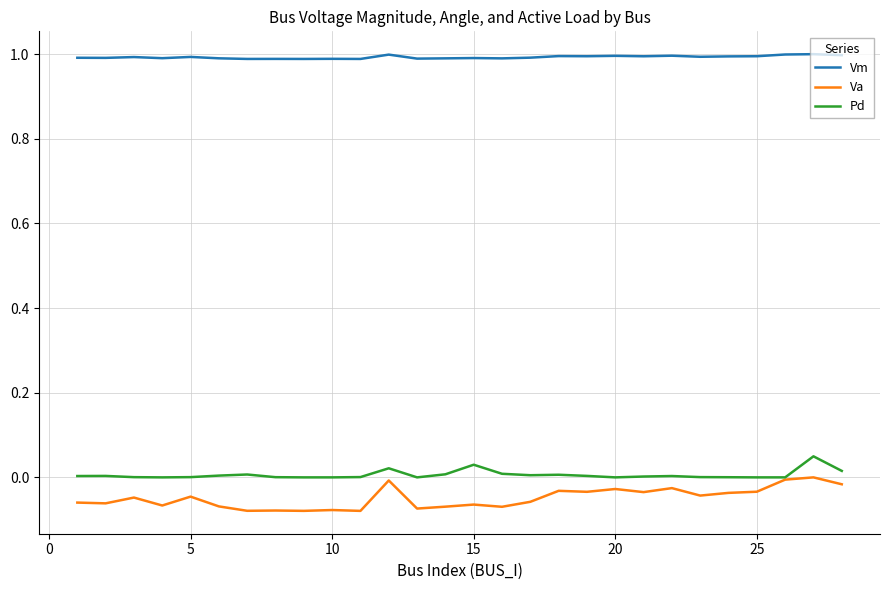

Is this an area chart (filled region under the line)?

No